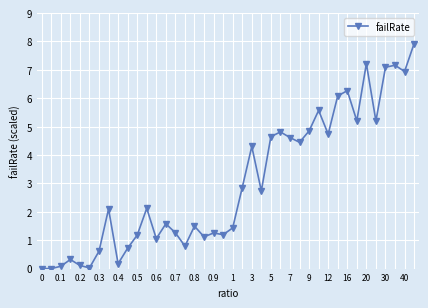

True or false: the data has more than 0 interior local peaks.

True